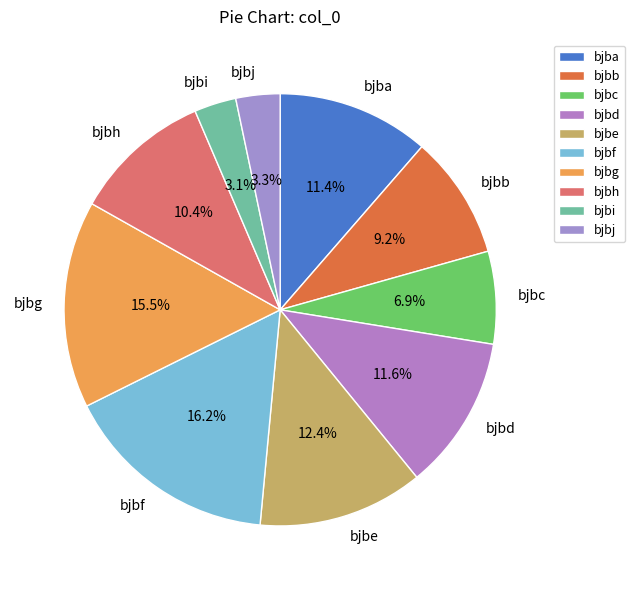

Count the number of slices in the pie.

10